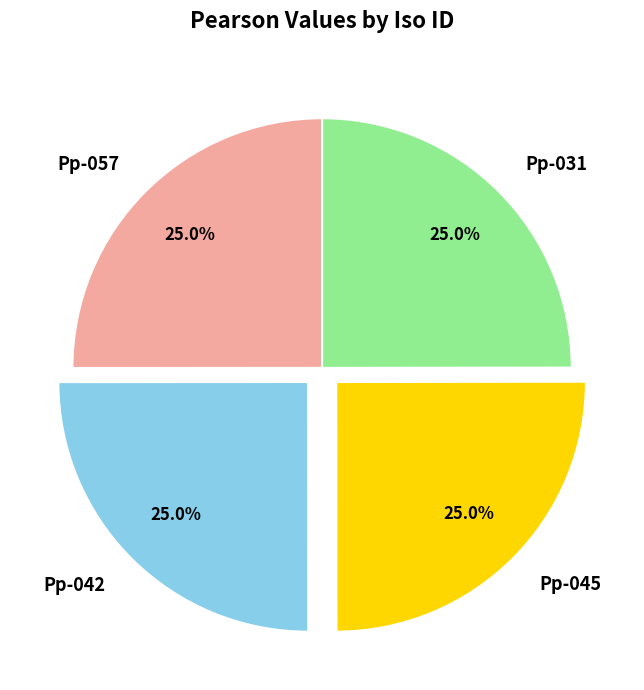

How many slices are in this pie chart?

4